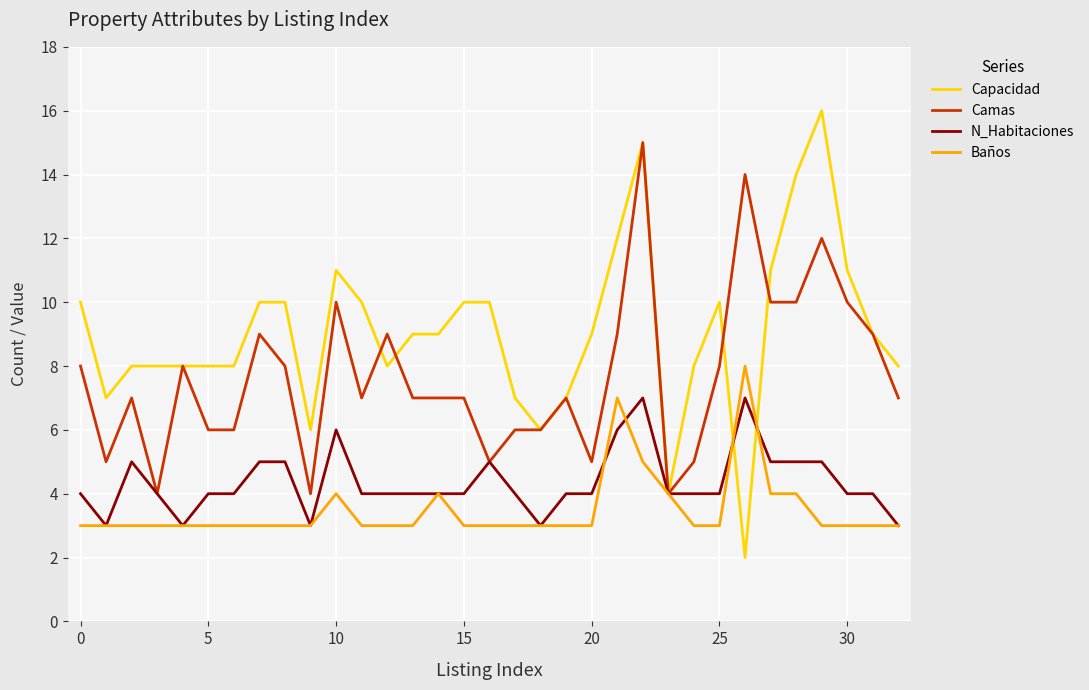

What is the maximum value shown in the chart?

16